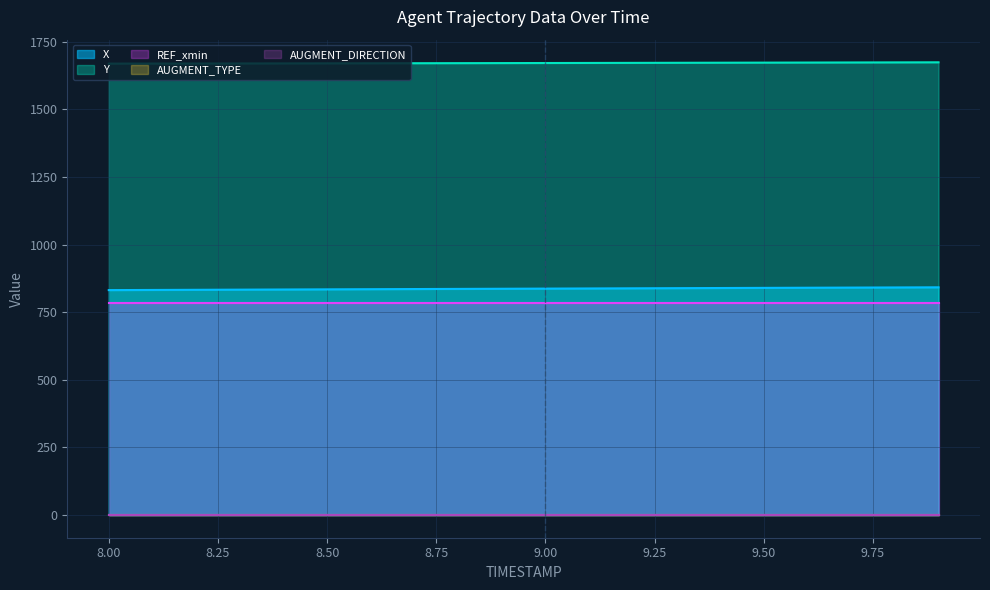

Reading left to right, what are all the values shown in this chart?

X: 8.0=832.0	8.1=832.6	8.2=833.1	8.3=833.7	8.4=834.3	8.5=834.8	8.6=835.4	8.7=835.9	8.8=836.5	8.9=837.0	9.0=837.6	9.1=838.1	9.2=838.6	9.3=839.2	9.4=839.7	9.5=840.2	9.6=840.8	9.7=841.3	9.8=841.8	9.9=842.3
Y: 8.0=1669.7	8.1=1669.9	8.2=1670.0	8.3=1670.2	8.4=1670.4	8.5=1670.6	8.6=1670.8	8.7=1671.1	8.8=1671.3	8.9=1671.6	9.0=1671.8	9.1=1672.1	9.2=1672.4	9.3=1672.7	9.4=1673.0	9.5=1673.3	9.6=1673.5	9.7=1673.9	9.8=1674.2	9.9=1674.5
REF_xmin: 8.0=783.5	8.1=783.5	8.2=783.5	8.3=783.5	8.4=783.5	8.5=783.5	8.6=783.5	8.7=783.5	8.8=783.5	8.9=783.5	9.0=783.5	9.1=783.5	9.2=783.5	9.3=783.5	9.4=783.5	9.5=783.5	9.6=783.5	9.7=783.5	9.8=783.5	9.9=783.5
AUGMENT_TYPE: 8.0=0.0	8.1=0.0	8.2=0.0	8.3=0.0	8.4=0.0	8.5=0.0	8.6=0.0	8.7=0.0	8.8=0.0	8.9=0.0	9.0=0.0	9.1=0.0	9.2=0.0	9.3=0.0	9.4=0.0	9.5=0.0	9.6=0.0	9.7=0.0	9.8=0.0	9.9=0.0
AUGMENT_DIRECTION: 8.0=0.0	8.1=0.0	8.2=0.0	8.3=0.0	8.4=0.0	8.5=0.0	8.6=0.0	8.7=0.0	8.8=0.0	8.9=0.0	9.0=0.0	9.1=0.0	9.2=0.0	9.3=0.0	9.4=0.0	9.5=0.0	9.6=0.0	9.7=0.0	9.8=0.0	9.9=0.0